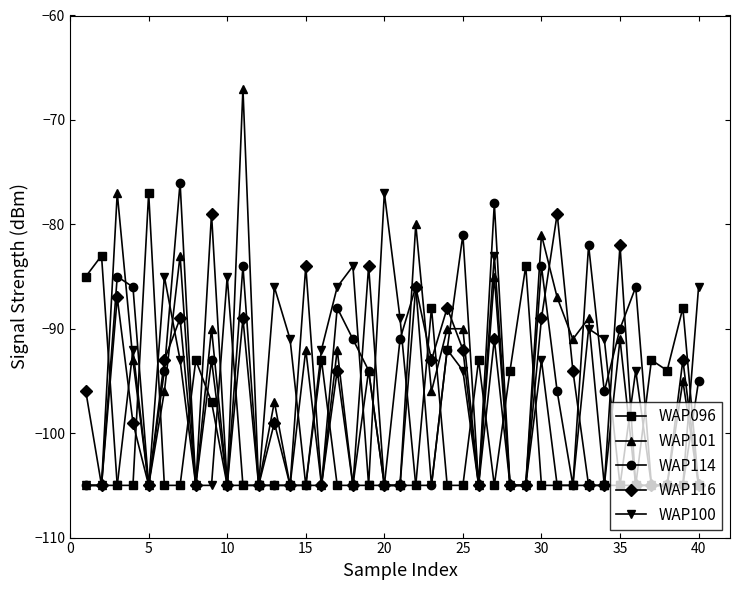

True or false: WAP101 has more than 1 points higher than both neighbors.

True